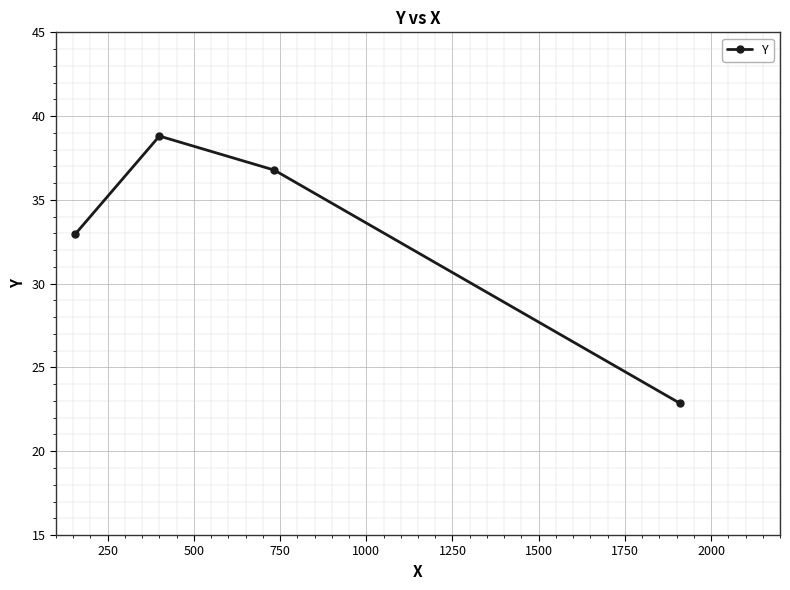

What is the greatest value displayed?

38.8